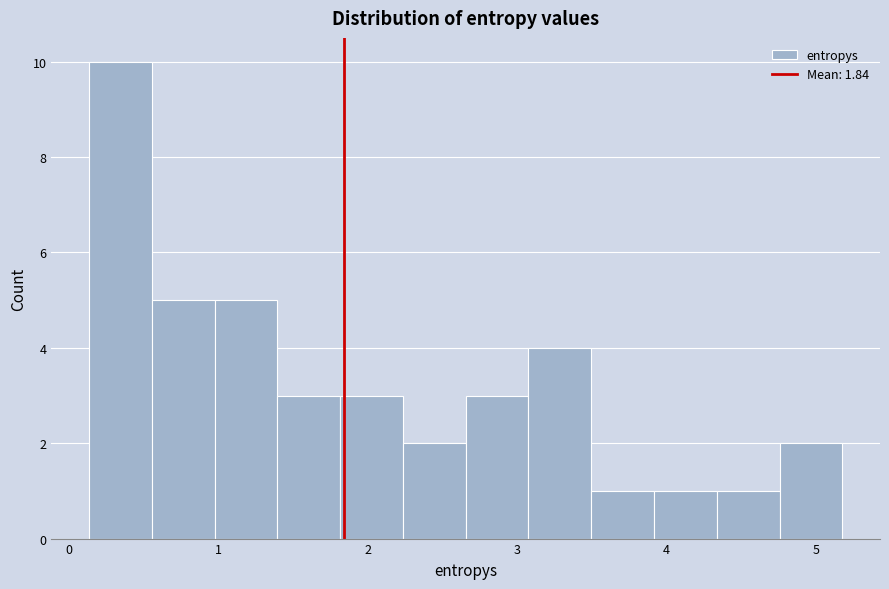

Reading left to right, transcribe this chart: for each bar, give the range it covers on the x-axis and its height. Neither the bar edges nor the heights are printed on the chart, so give them approximately, as read against the axes.

0.1 to 0.6: 10
0.6 to 1.0: 5
1.0 to 1.4: 5
1.4 to 1.8: 3
1.8 to 2.2: 3
2.2 to 2.7: 2
2.7 to 3.1: 3
3.1 to 3.5: 4
3.5 to 3.9: 1
3.9 to 4.3: 1
4.3 to 4.8: 1
4.8 to 5.2: 2